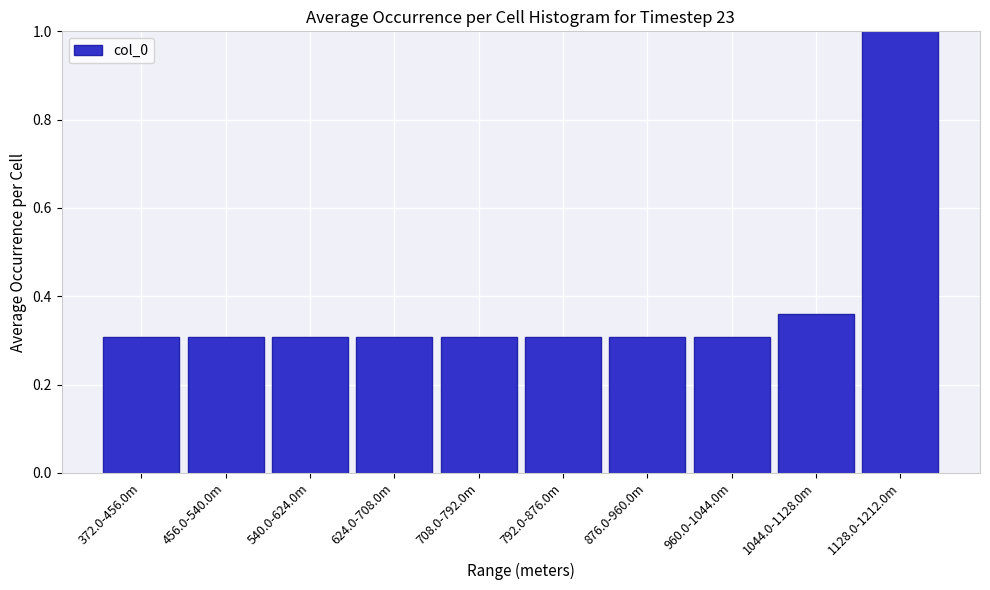

The chart shows a value of 0.1 at 960.0-1044.0m. True or false?

False